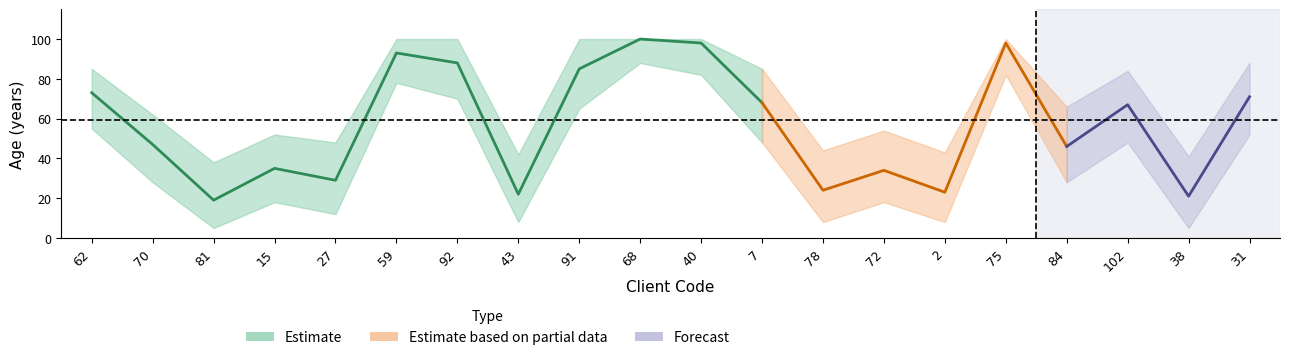

How many data points in lower are less than 48?

10